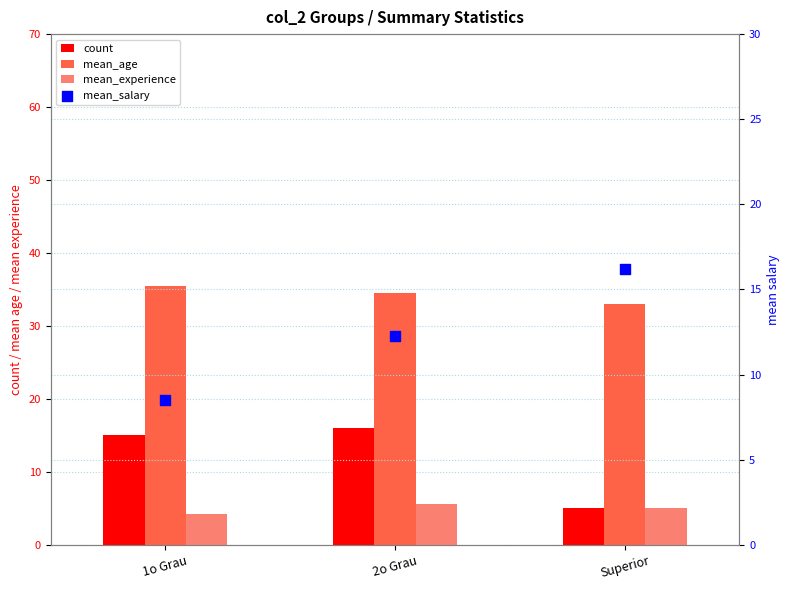

Which series reaches the minimum Y coordinate?

mean_experience